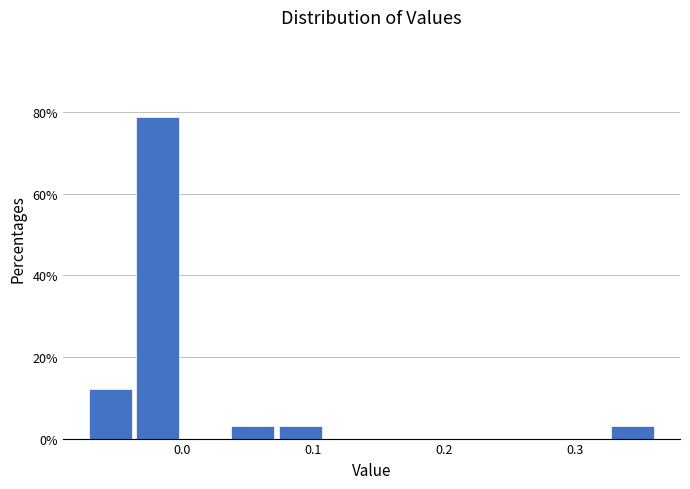

Read against the x-axis, roughly where is the centre of the tallest bar?

-0.02